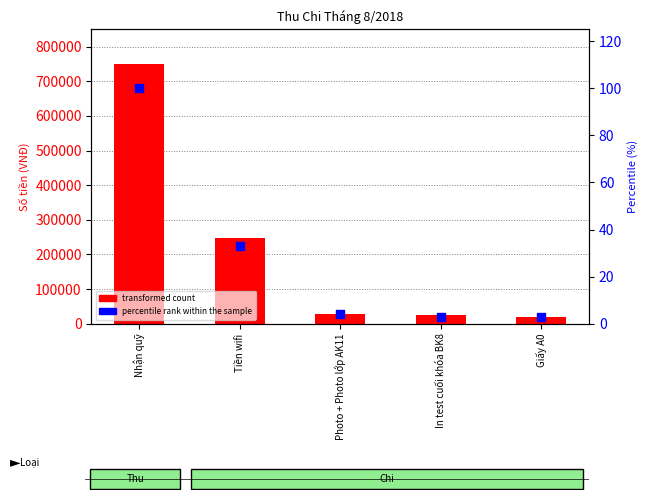

Between In test cuối khóa BK8 and Nhận quỹ, which is larger?

Nhận quỹ